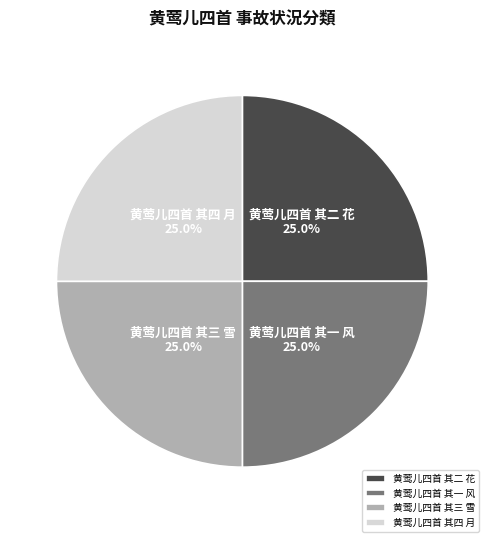

Is it true that 黄莺儿四首 其三 雪 is 25% of the pie?

True